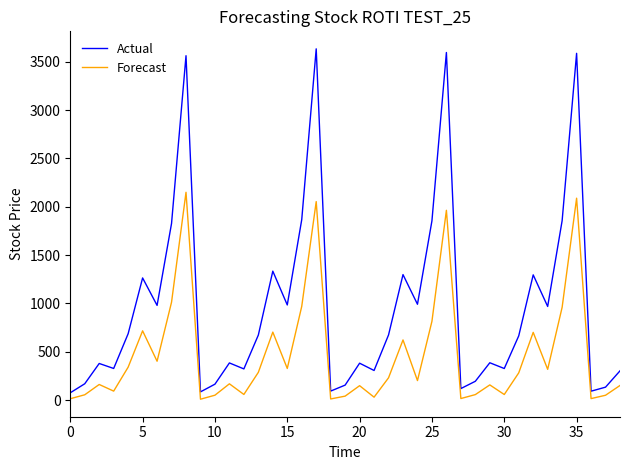

What is the maximum value for Forecast?

2150.2